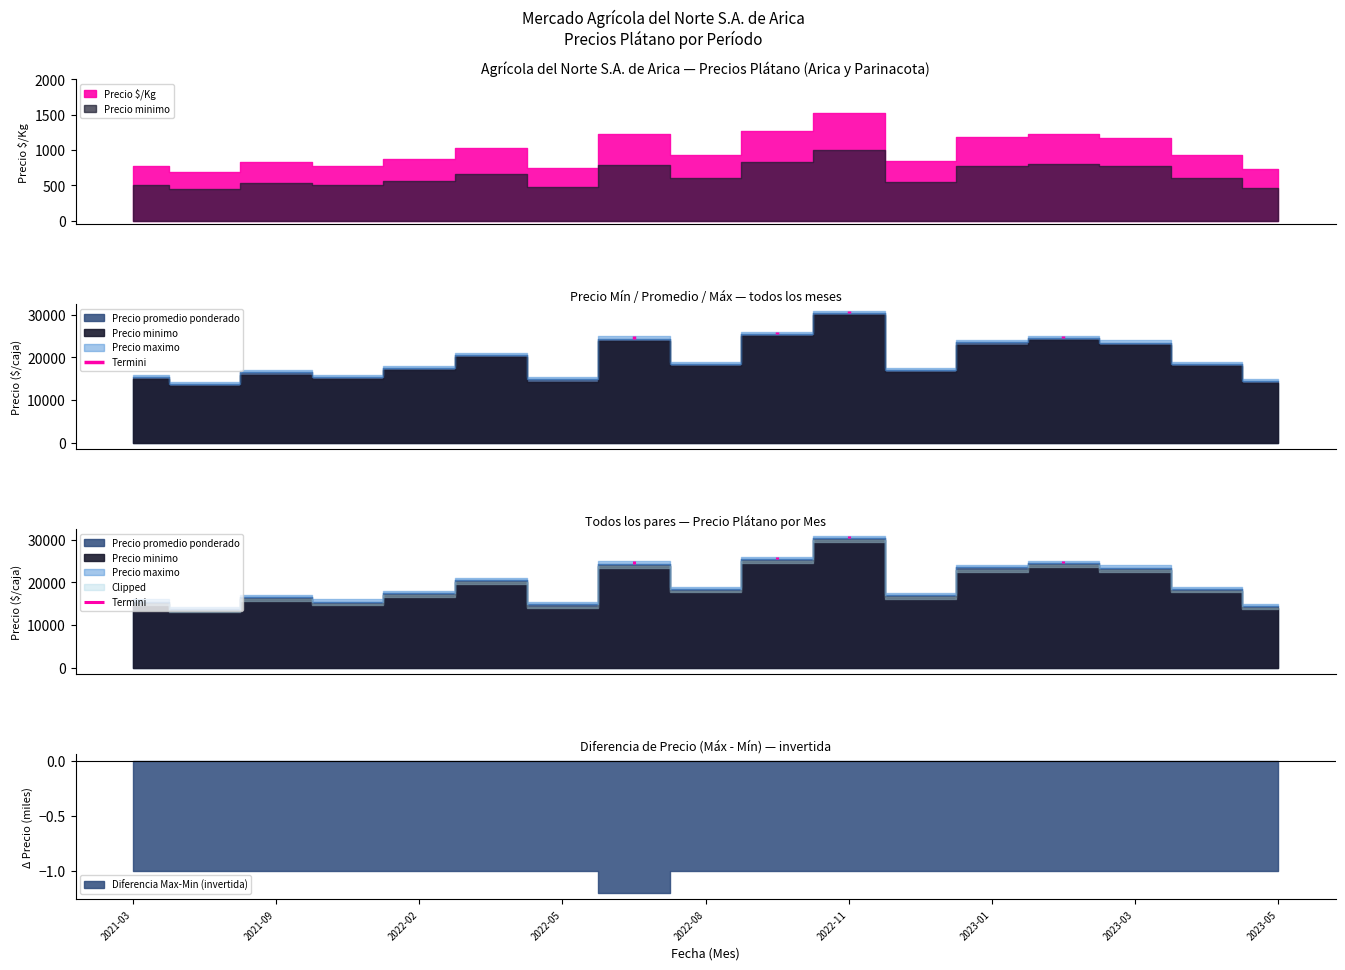

What is the average value of the Precio promedio ponderado series?

20135